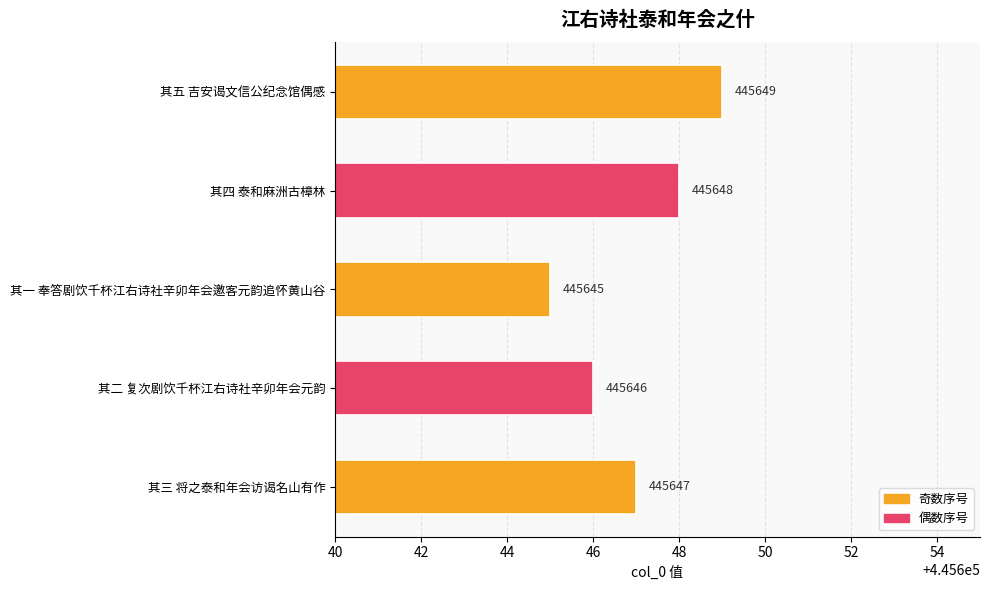

Which category has the highest value across all series?

其五 吉安谒文信公纪念馆偶感